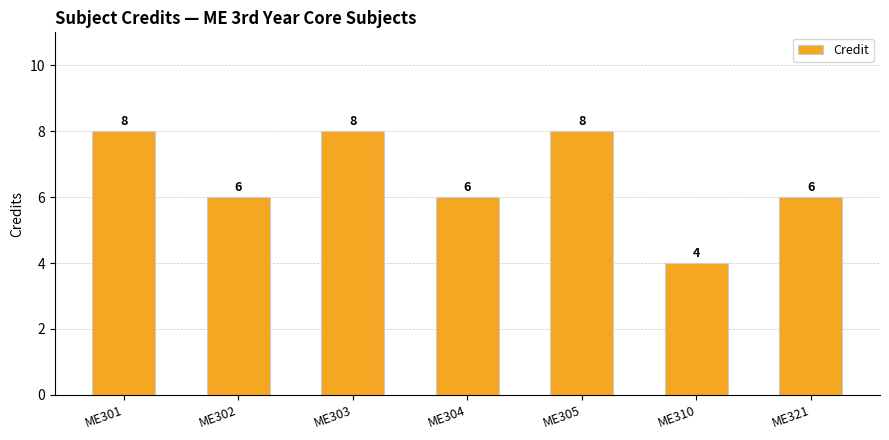

What is the sum of all values?

46